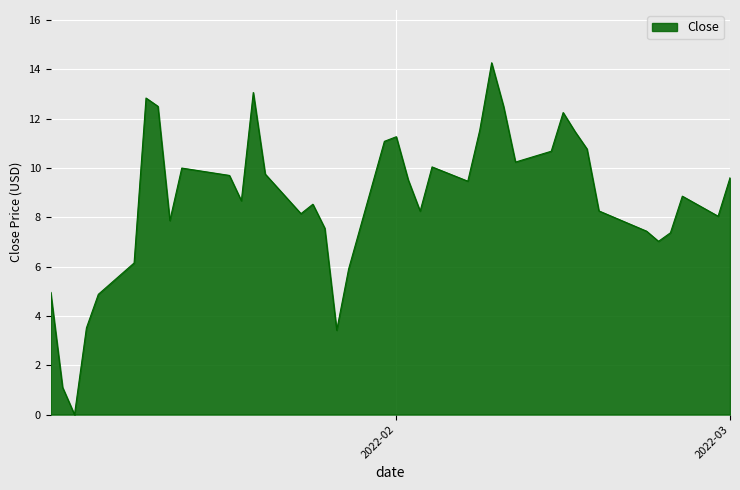

How many values exceed 9?

20